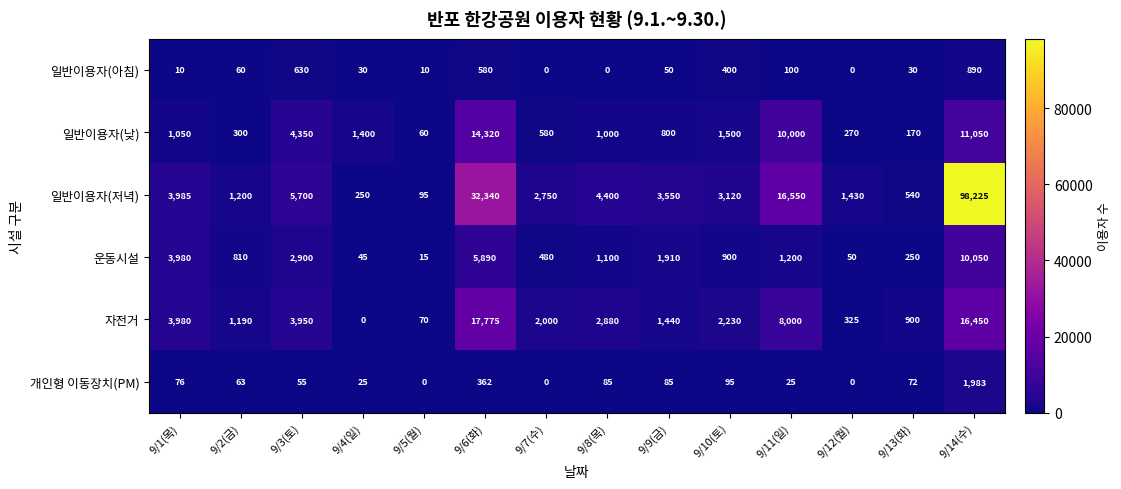

At which category is the sum across all series the highest?

9/14(수)